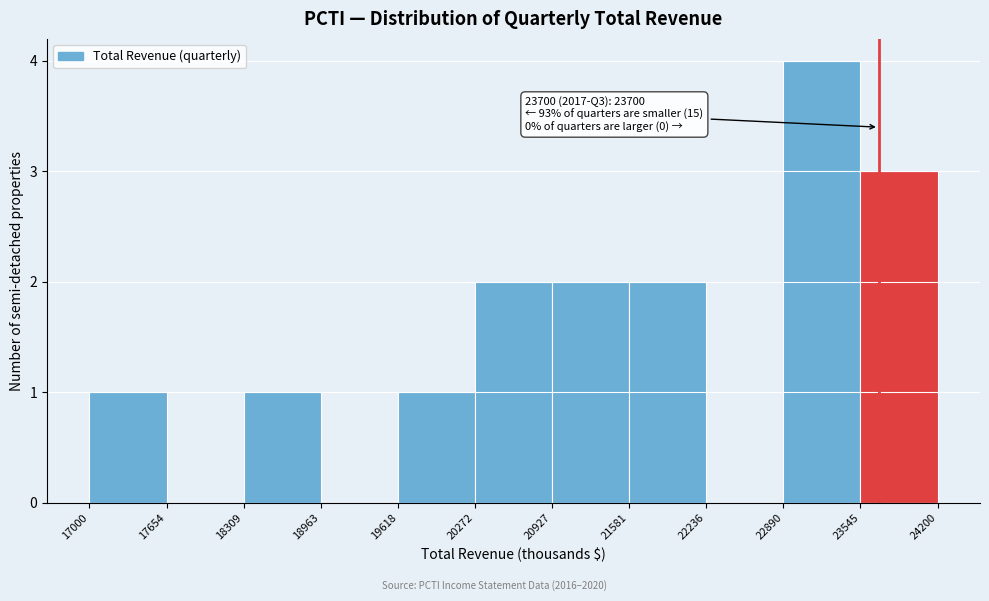

Which range on the x-axis has the tallest bar?

22890 to 23545